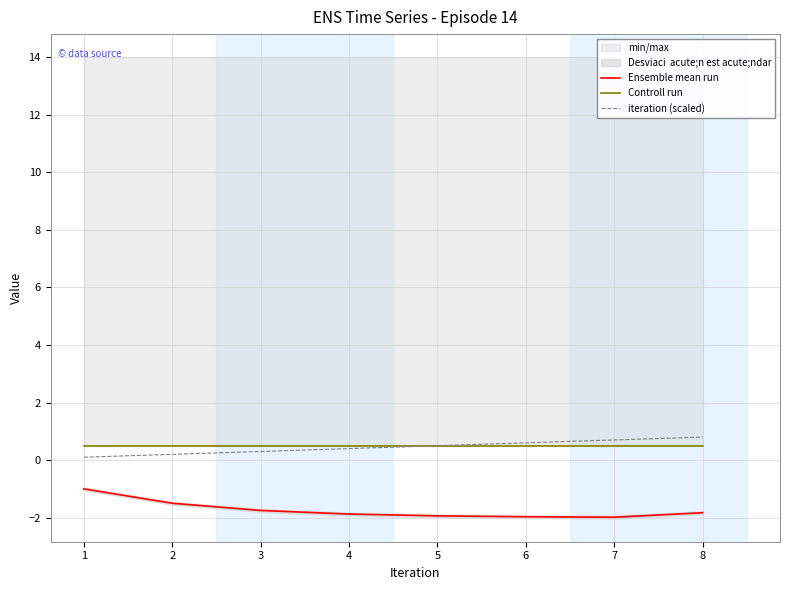

At which label does Ensemble mean run reach its minimum?

7